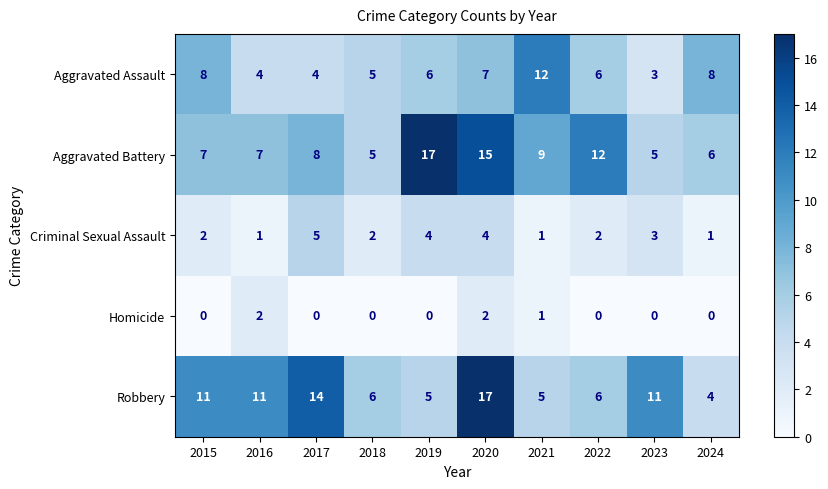

What is the difference between the second highest and second lowest values in the Aggravated Battery series?

10